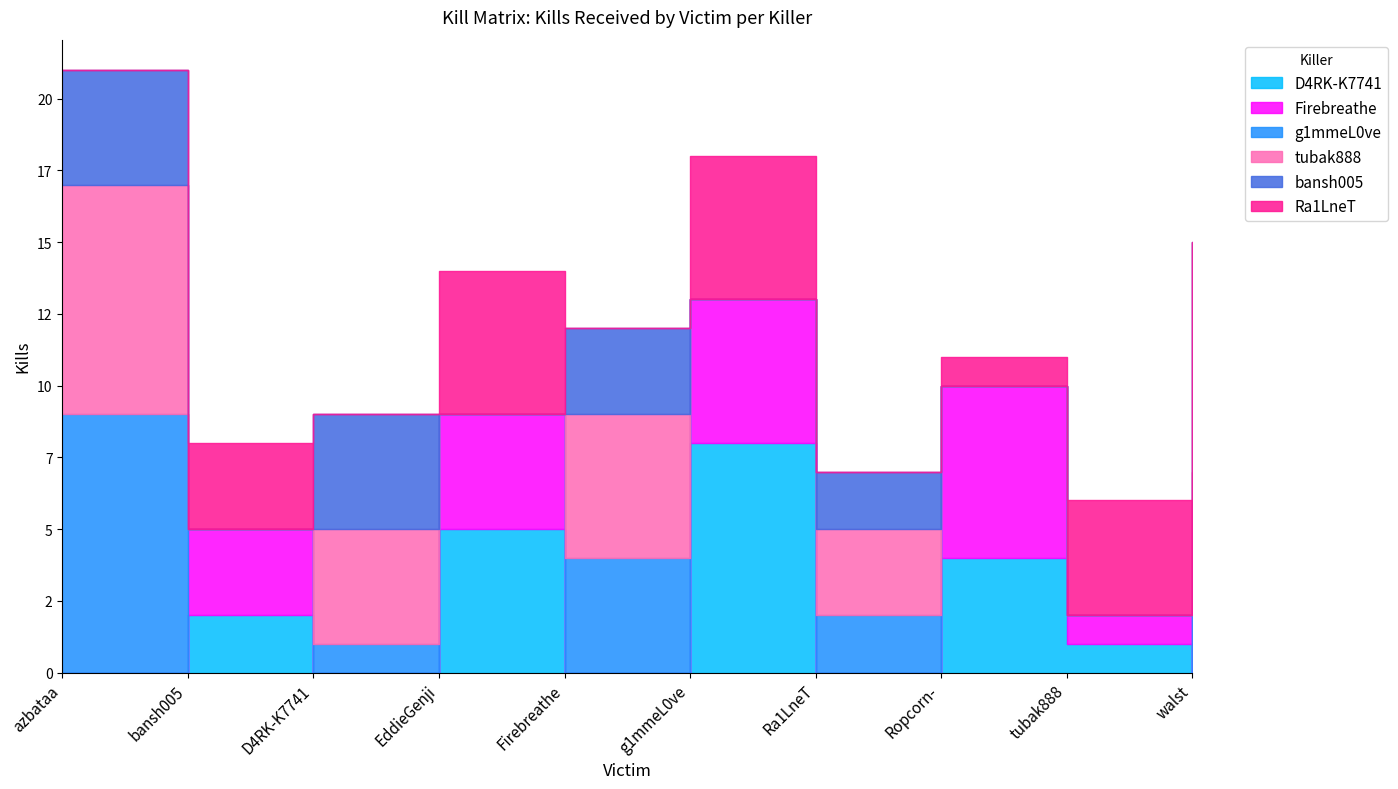

At which category does the chart reach its peak across all series?

azbataa